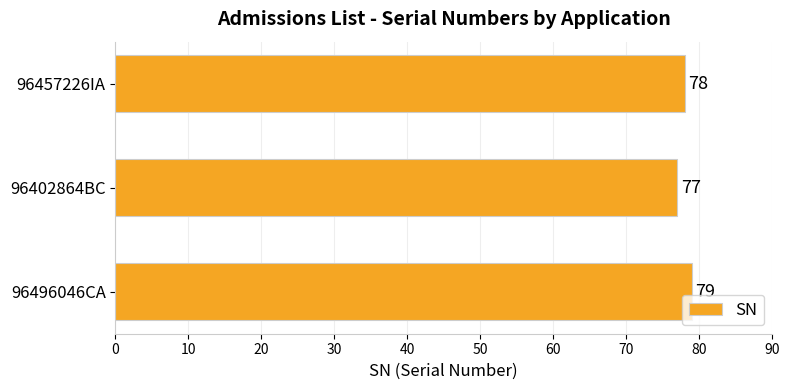

How many distinct data groups are displayed?

1